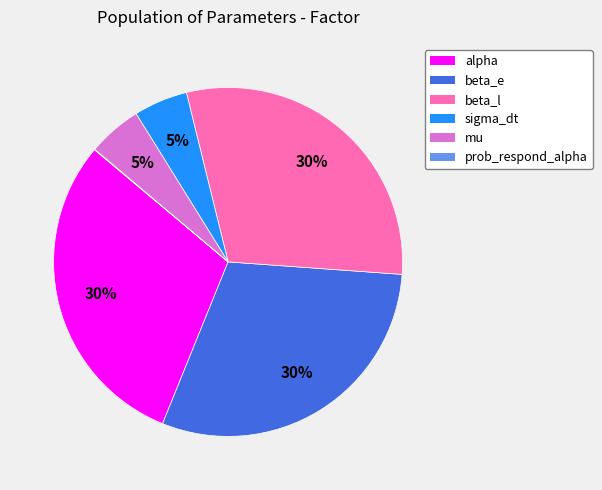

Is it true that sigma_dt is 5% of the pie?

True